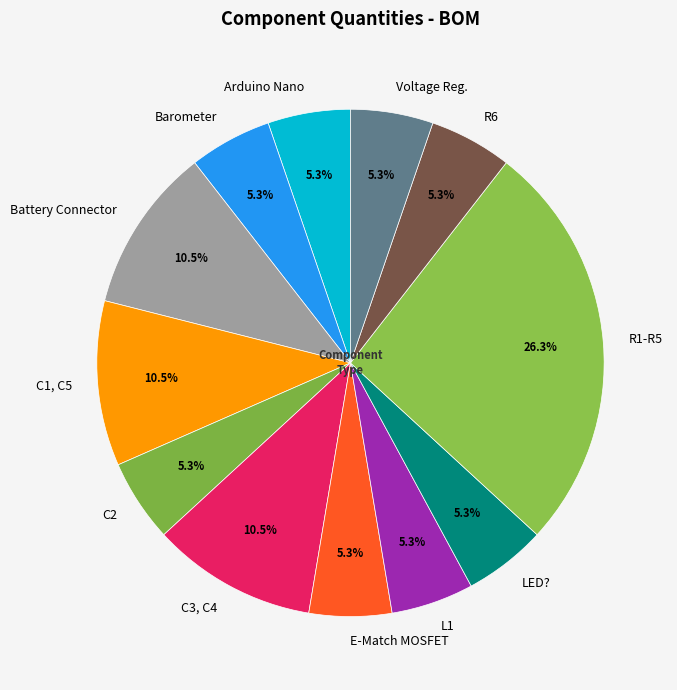

True or false: L1 accounts for 5% of the total.

True